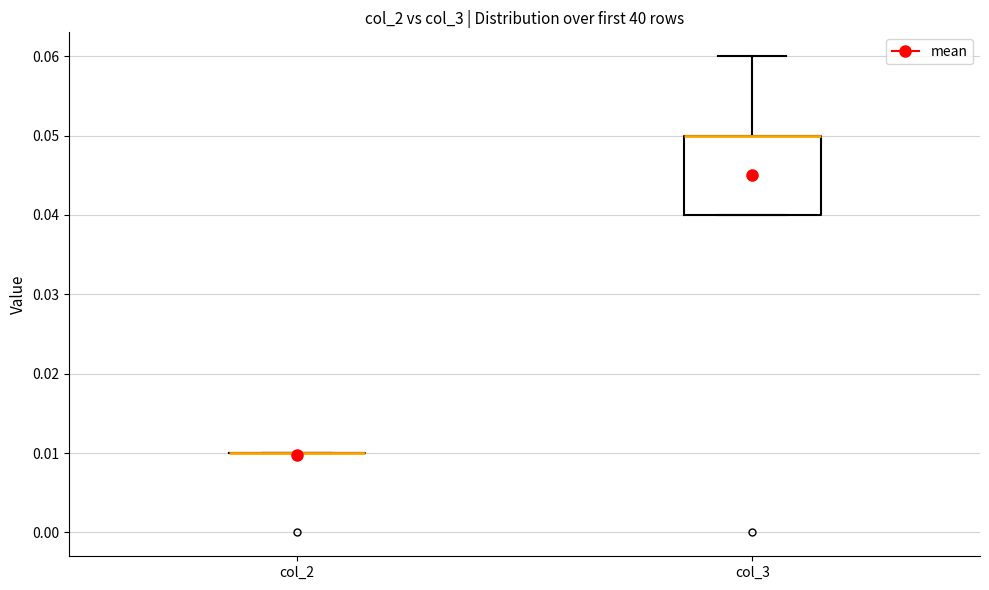

Where is the lower edge of the box for col_3 on the y-axis? The values are not printed on the chart, so give them approximately, as read against the axis.

0.04